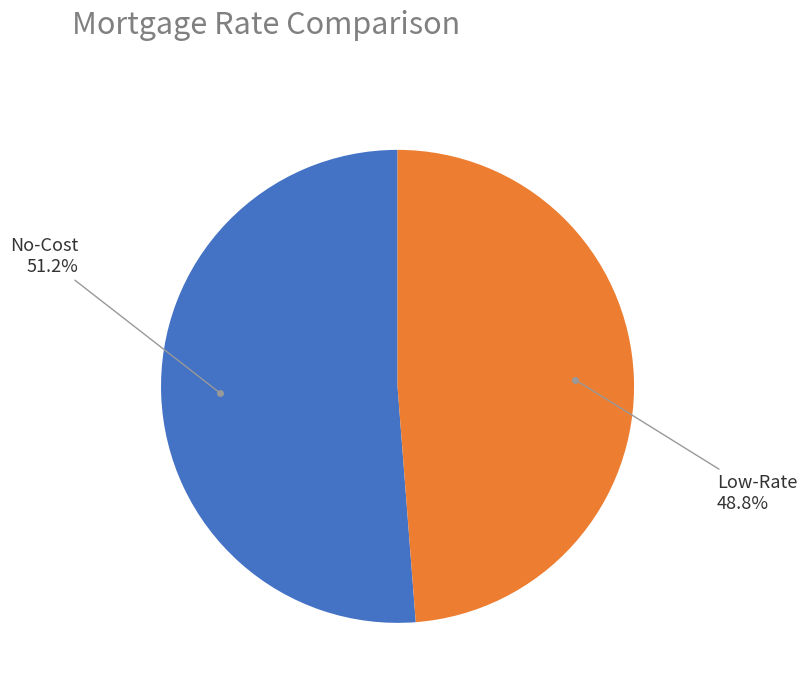

How many segments does this pie chart have?

2